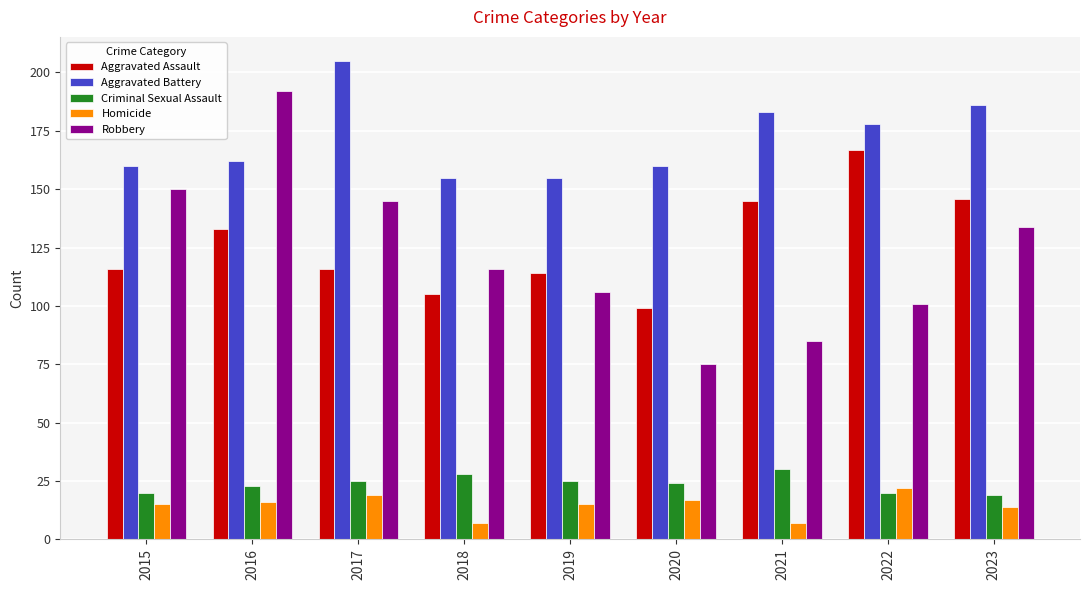

Reading left to right, extract all data points from this chart.

Aggravated Assault: 116	133	116	105	114	99	145	167	146
Aggravated Battery: 160	162	205	155	155	160	183	178	186
Criminal Sexual Assault: 20	23	25	28	25	24	30	20	19
Homicide: 15	16	19	7	15	17	7	22	14
Robbery: 150	192	145	116	106	75	85	101	134